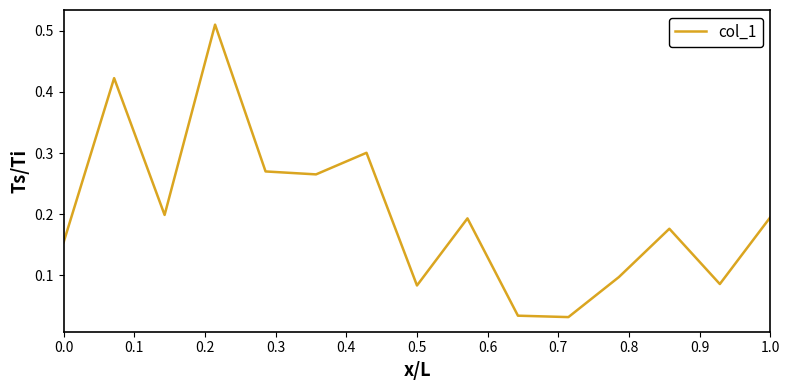

How many lines are shown in the chart?

1